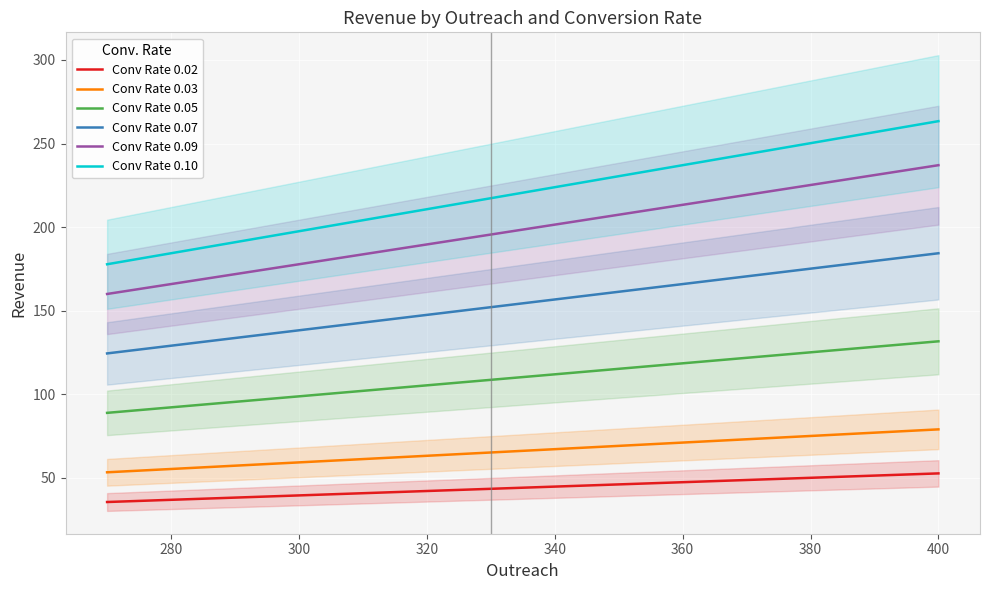

Which category has the highest value in the Conv Rate 0.10 series?

400